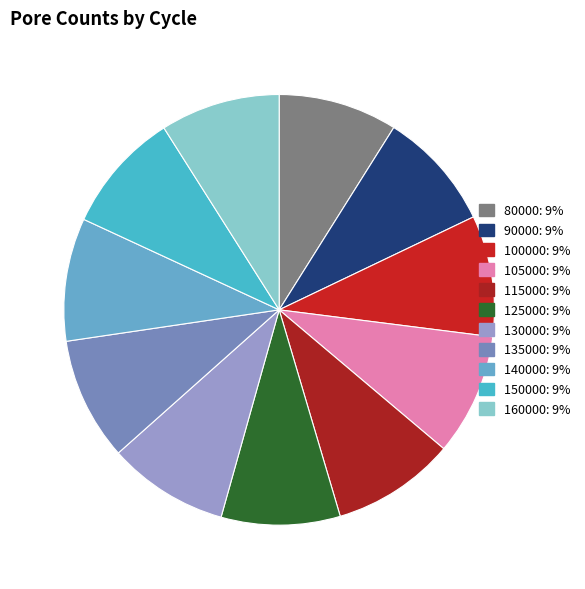

To the nearest percent, what is the average slice percentage?

9%